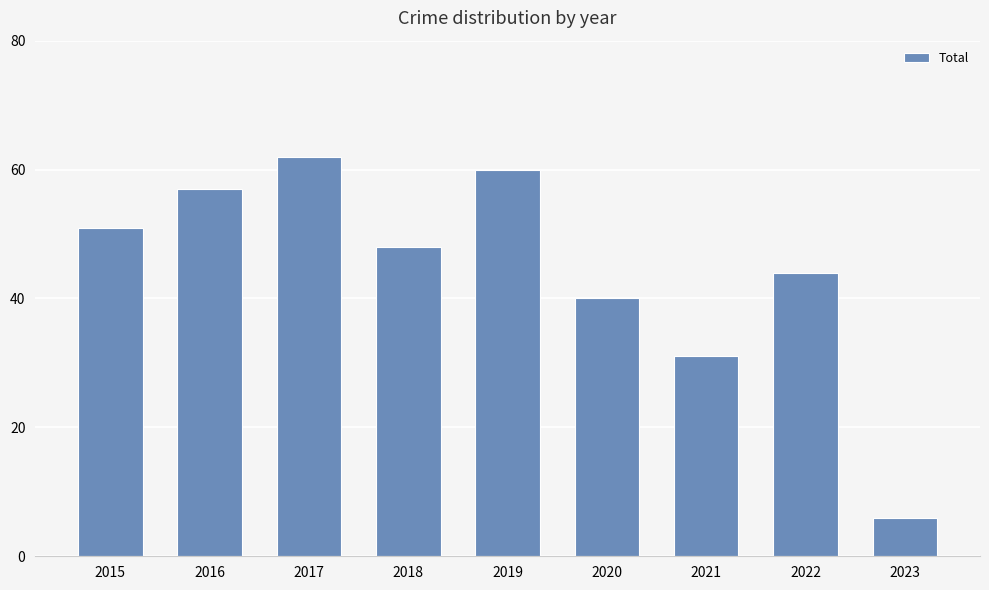

Reading left to right, what are all the values shown in this chart?

2015=51	2016=57	2017=62	2018=48	2019=60	2020=40	2021=31	2022=44	2023=6